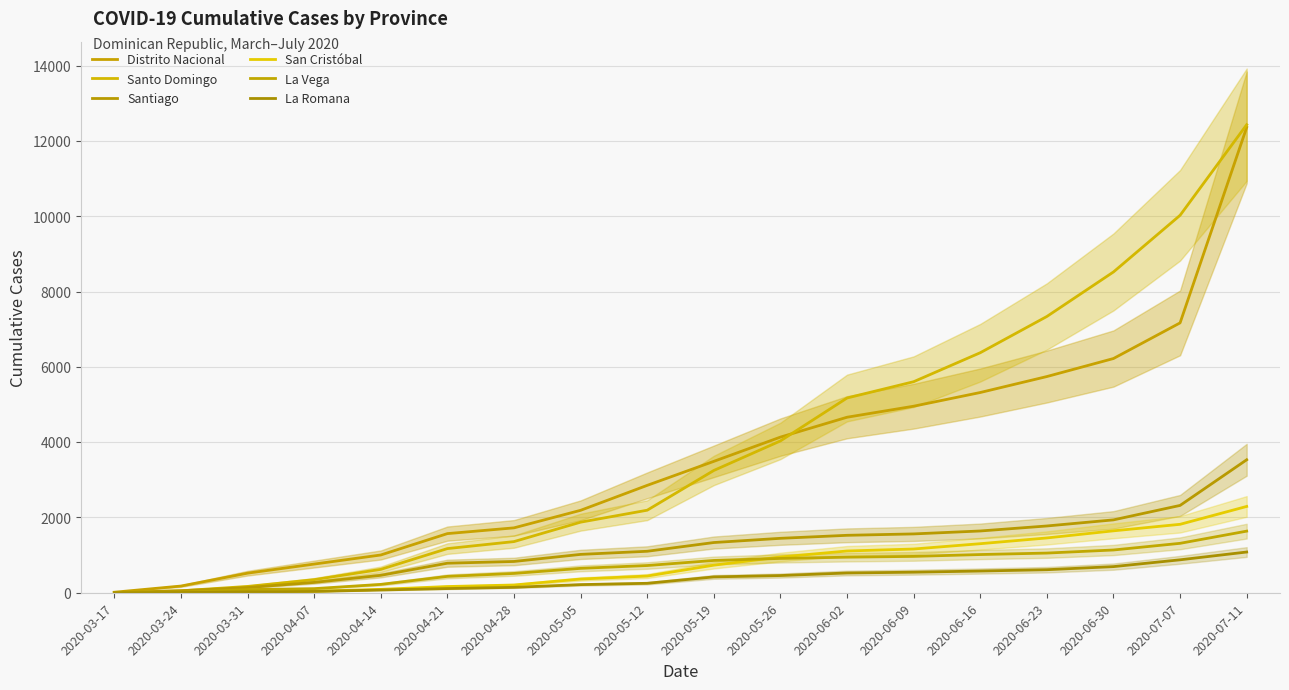

What is the difference between the maximum and minimum values in the Santo Domingo series?

12433